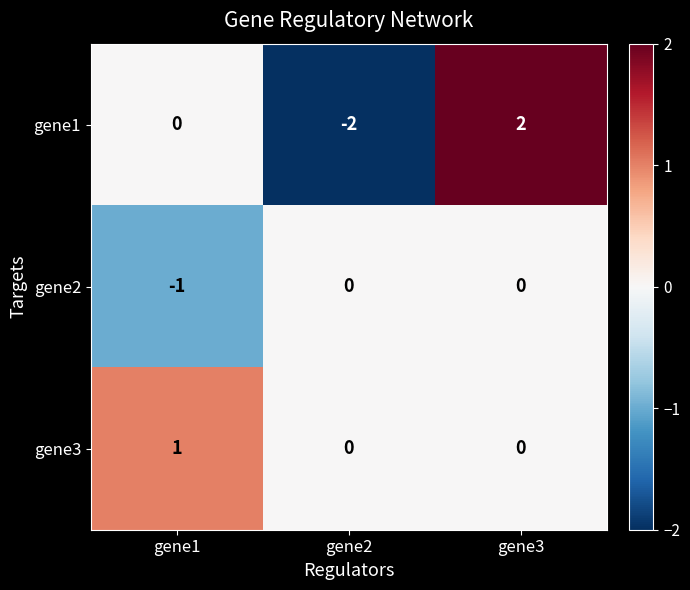

How many series are shown in this chart?

3